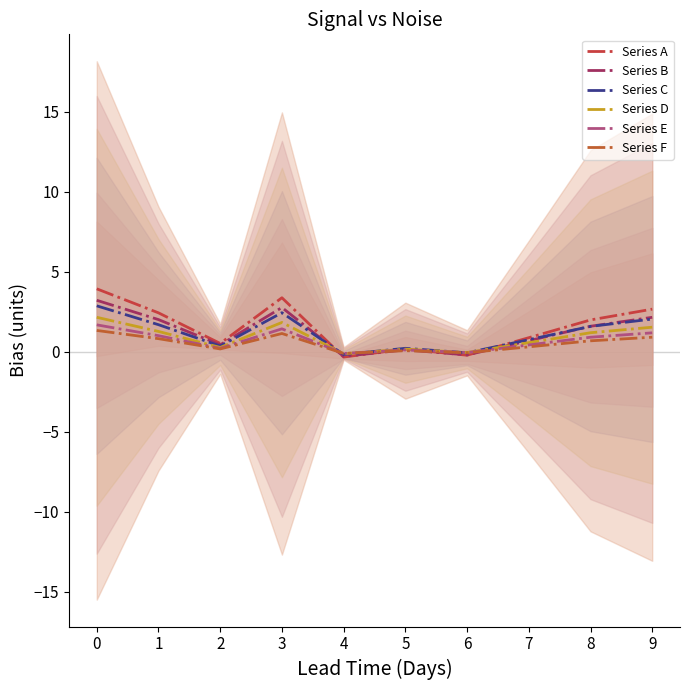

Is the value of Series D at 6 greater than the value of Series C at 9?

No